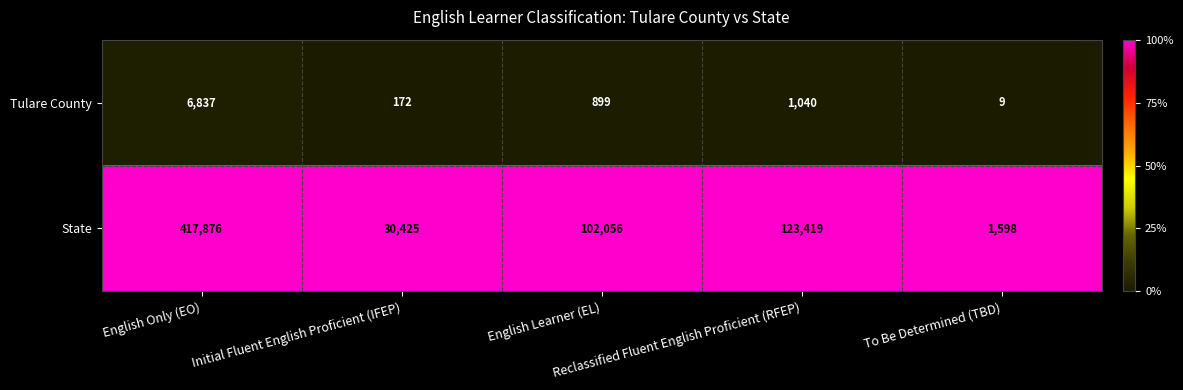

Which series has the largest total across all categories?

State